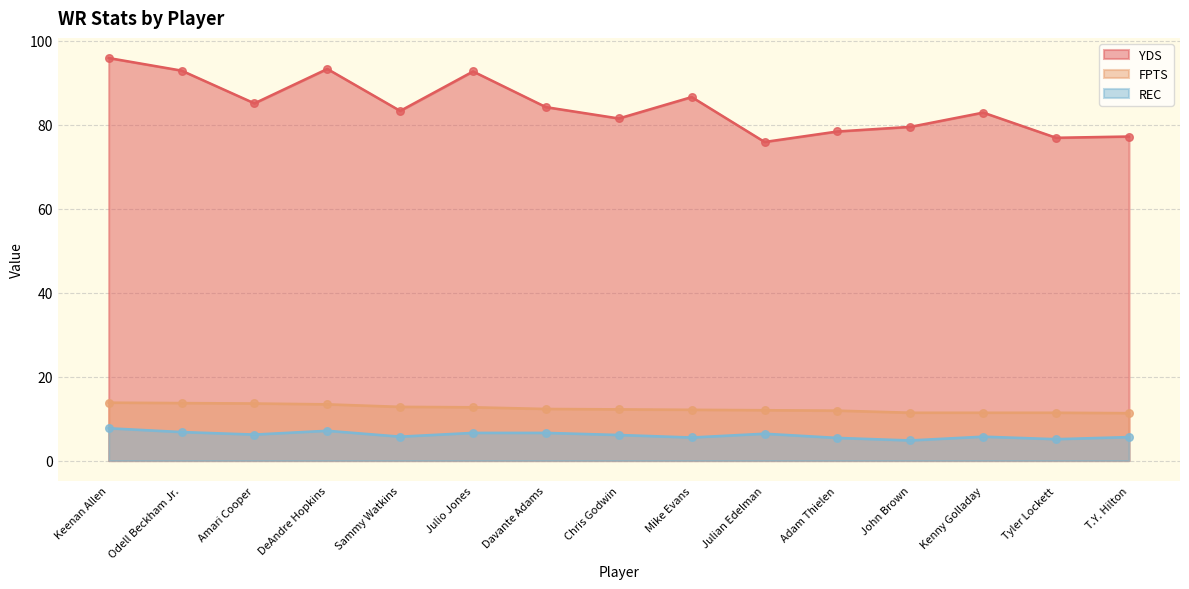

Is the value of YDS at Sammy Watkins greater than the value of REC at Sammy Watkins?

Yes